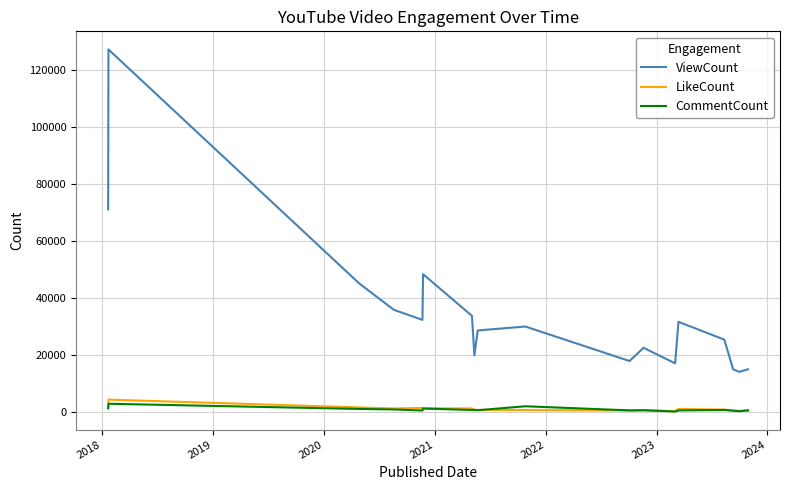

List the series in order of their peak value, highest first.

ViewCount, LikeCount, CommentCount